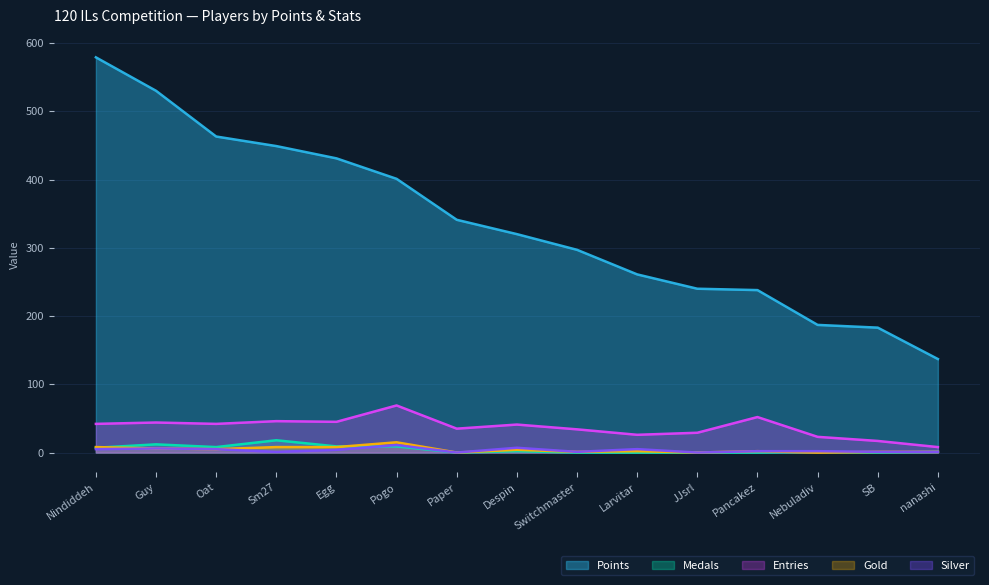

Which series changed the most between Nebuladiv and nanashi?

Points